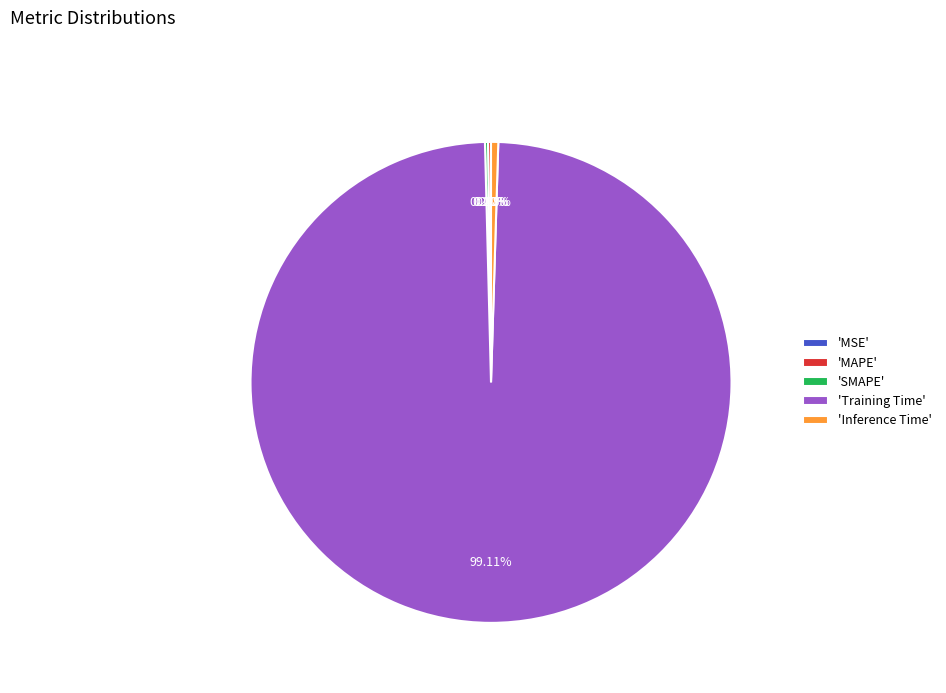

Which slice is the largest?

'Training Time'